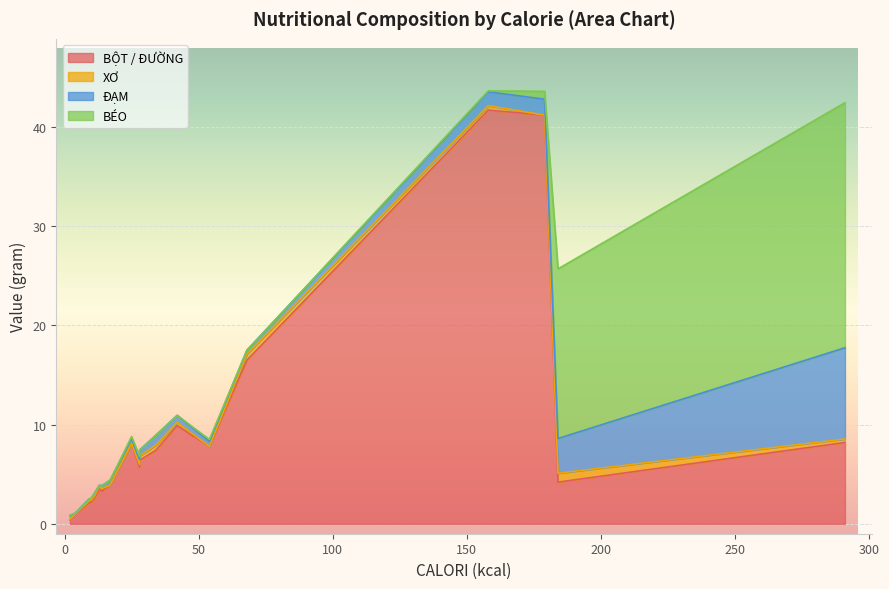

What is the value of the XƠ point at the 9th from the left?

0.2